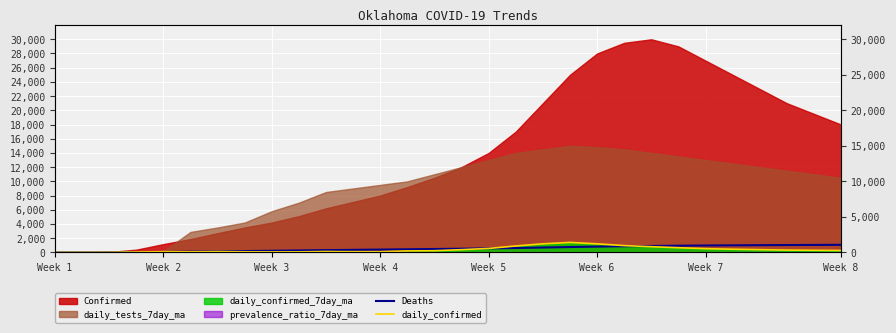

How many positive values does the Deaths series have?

28